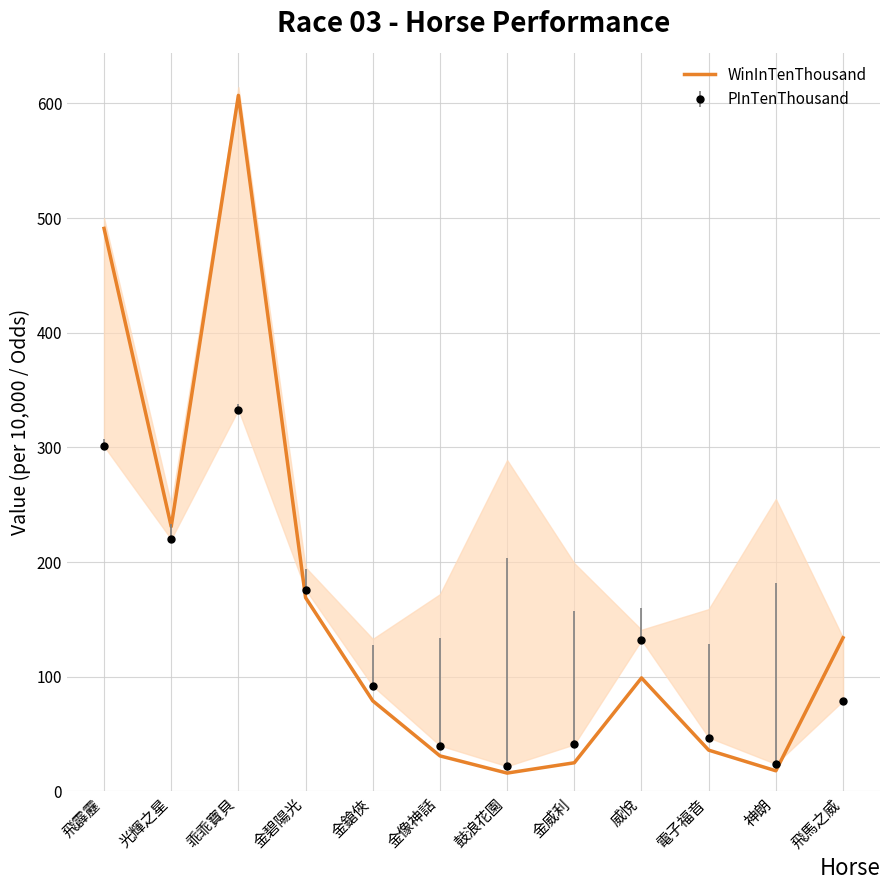

True or false: the data has more than 2 interior local peaks.

False